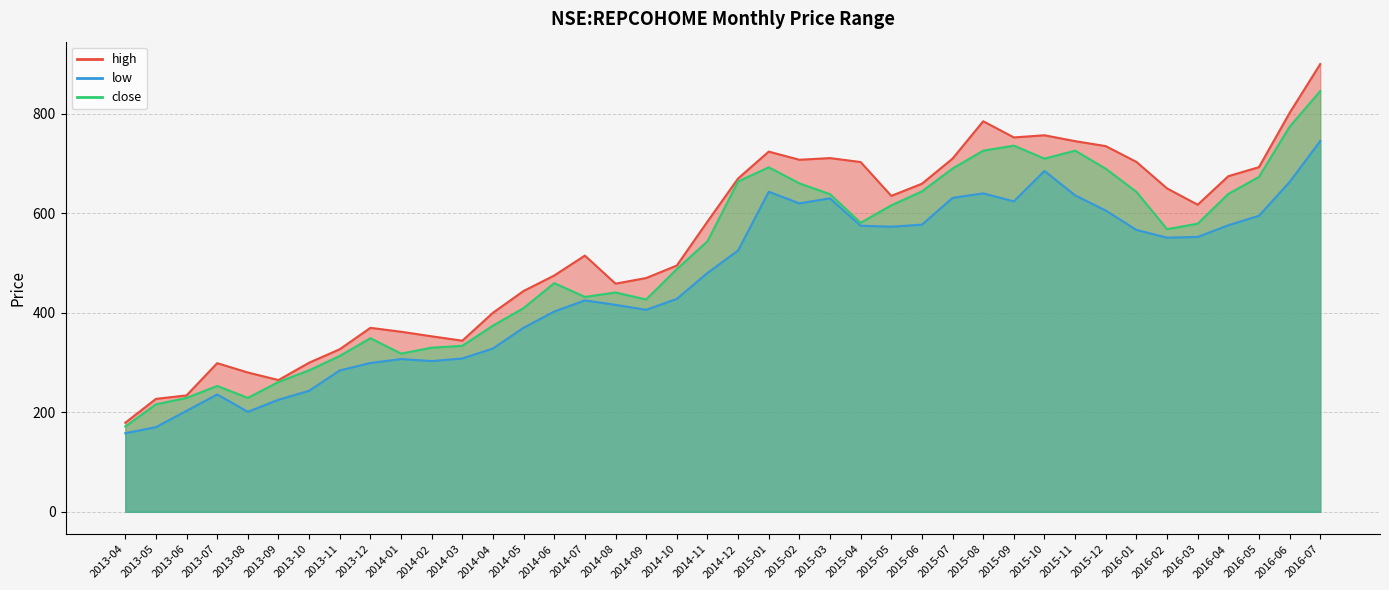

True or false: high has a value of 427.6 at 2015-12.

False